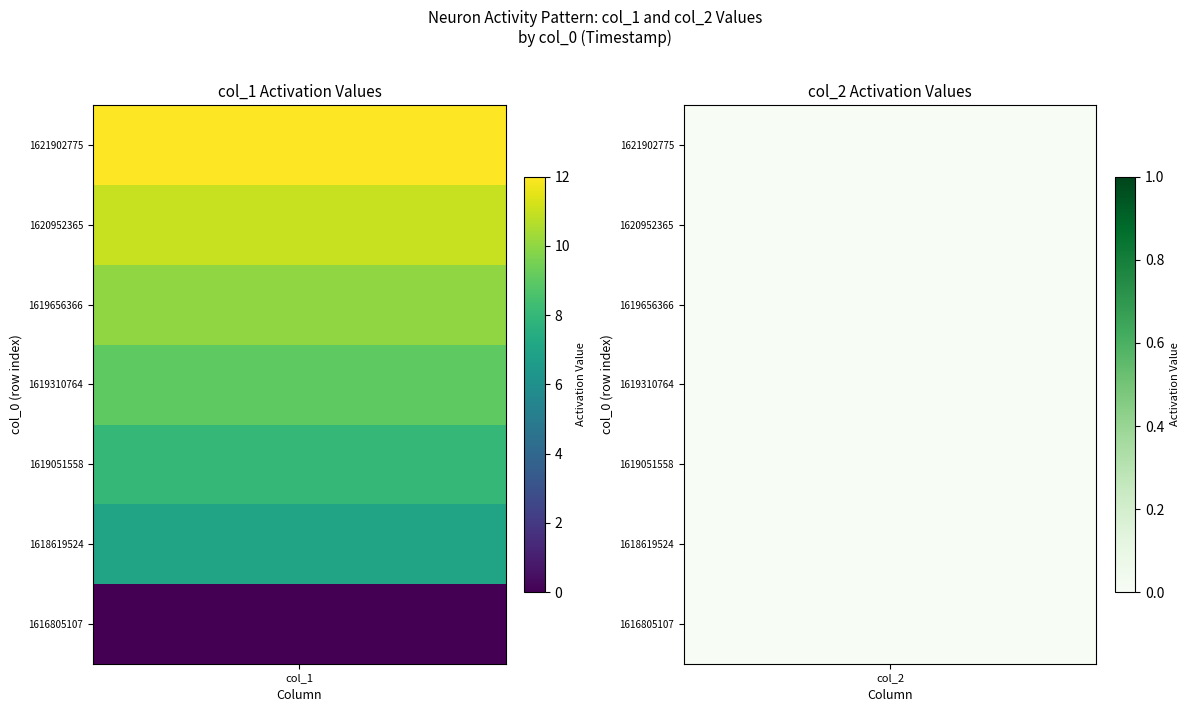

At how many categories does at least one series exceed 7?

5